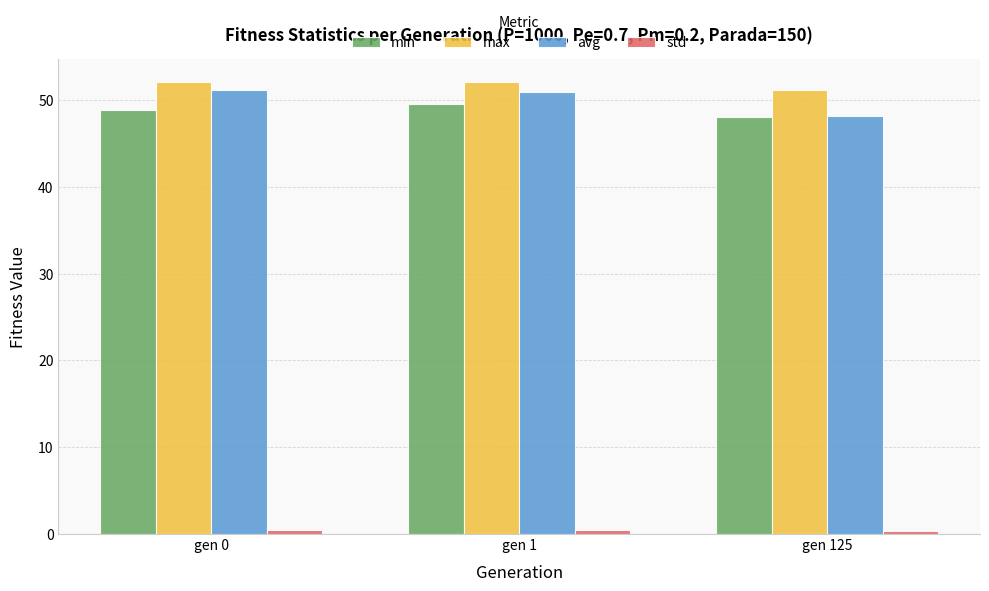

What is the average value of the avg series?

50.1